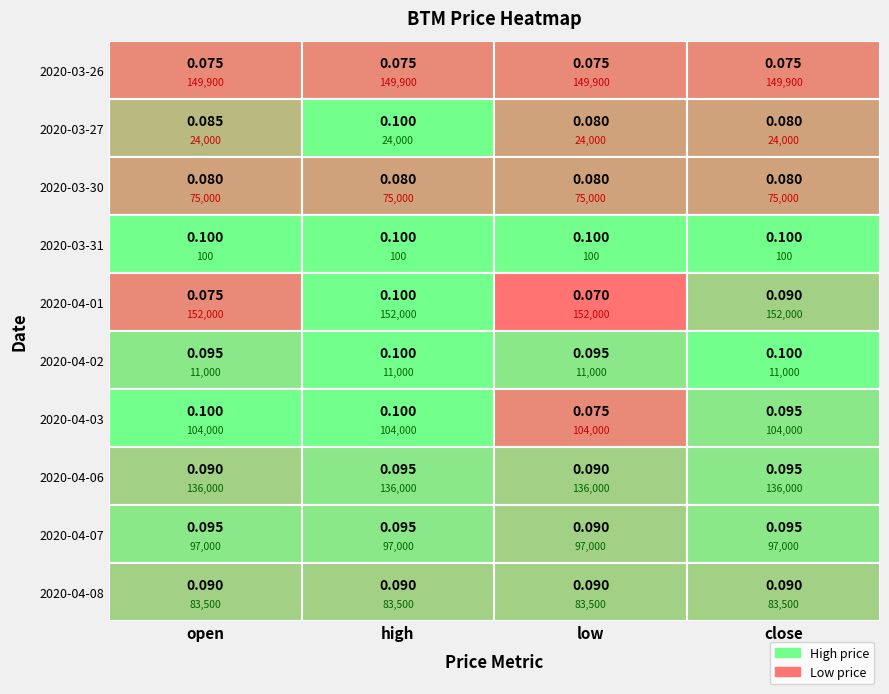

True or false: 2020-04-01 has a value of 0.0 at 0.

False